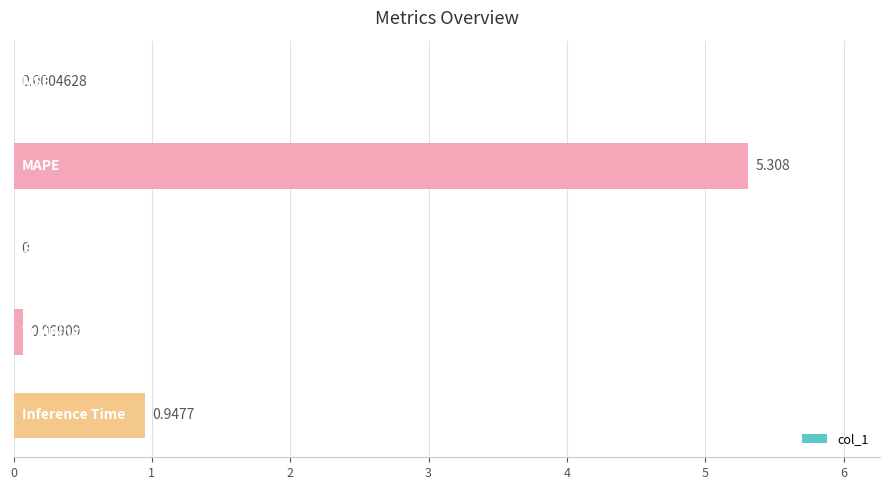

List the labels in order of value, smallest first.

2, 0, 3, 4, 1